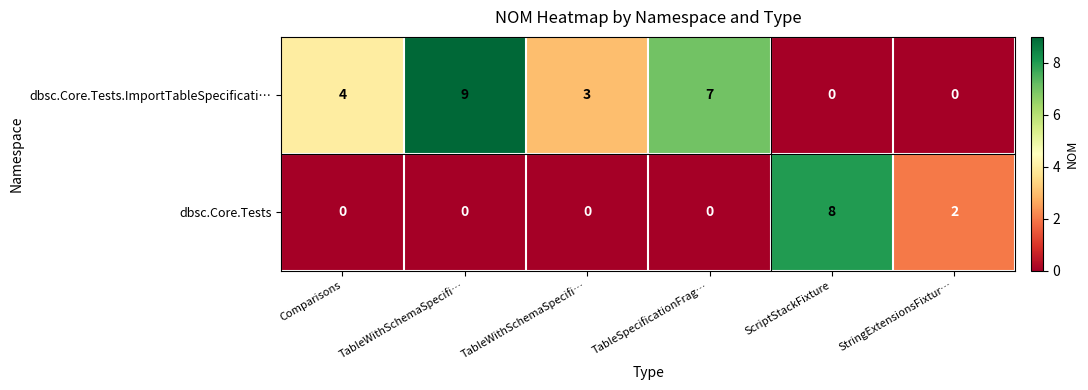

At how many categories does at least one series exceed 4?

3